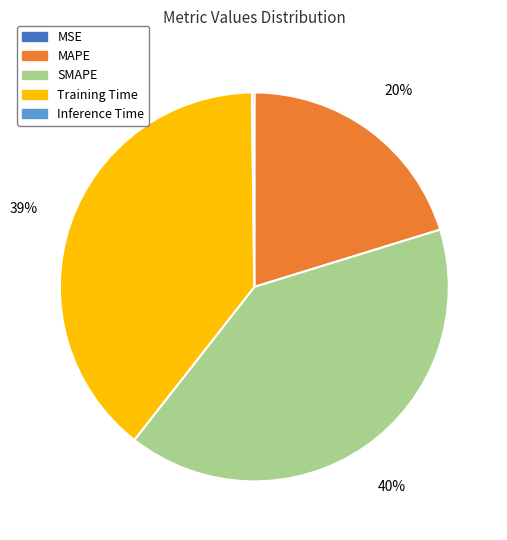

What is the largest slice in the pie chart?

SMAPE